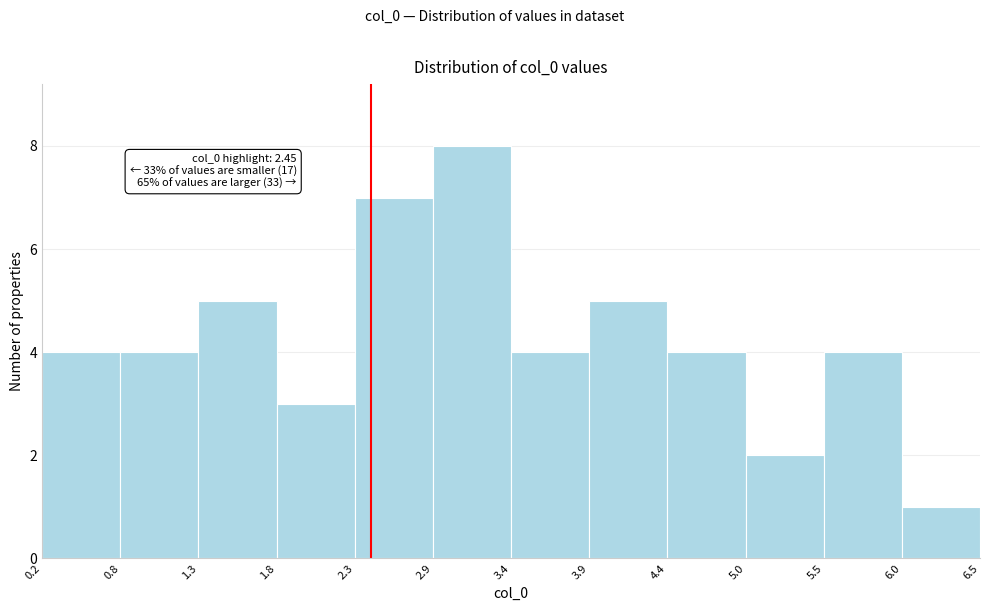

Which range on the x-axis has the tallest bar?

2.9 to 3.4